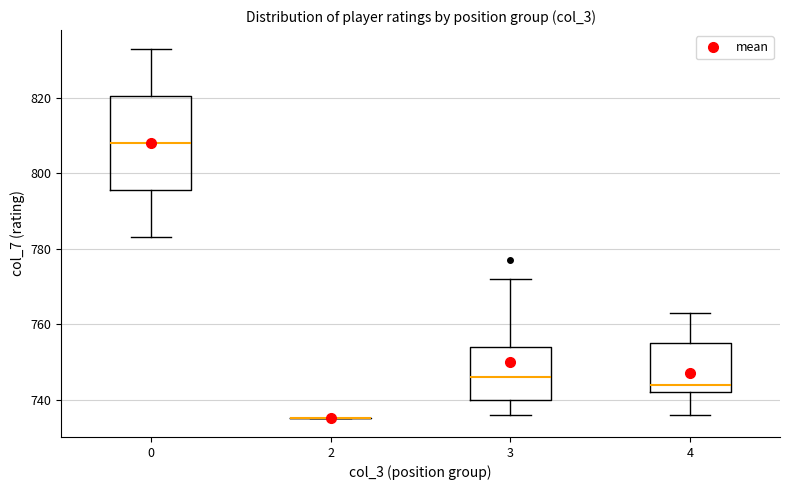

Comparing the boxes themselves (not the whiskers), which one is the tallest?

0